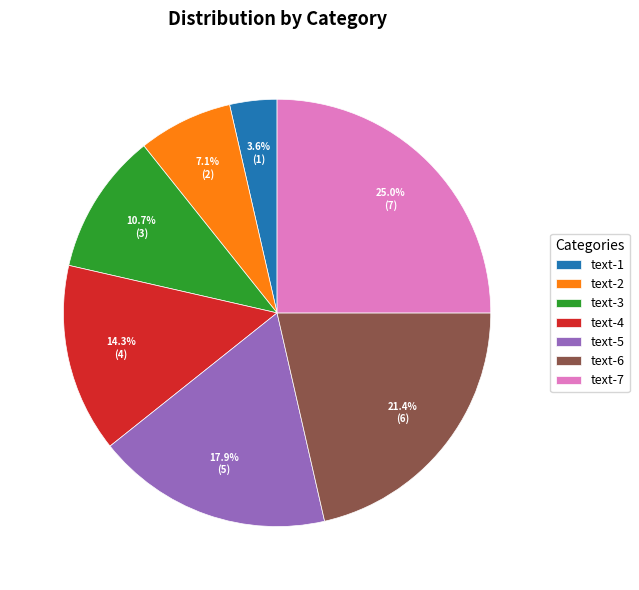

To the nearest percent, what portion does text-5 represent?

18%